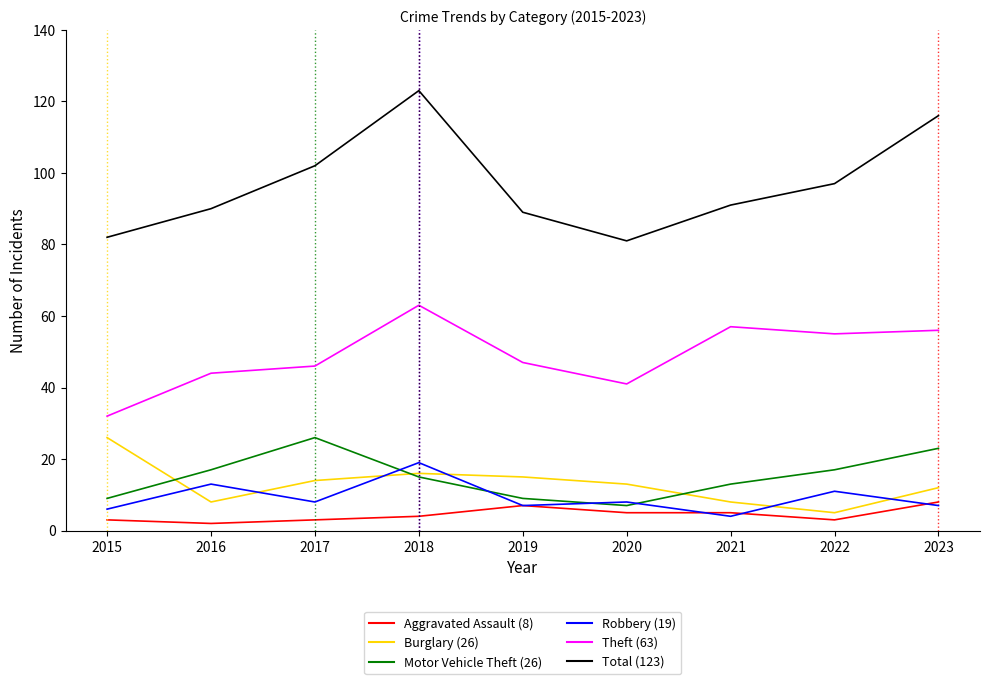

What is the difference between the highest and lowest values at 2020?

76